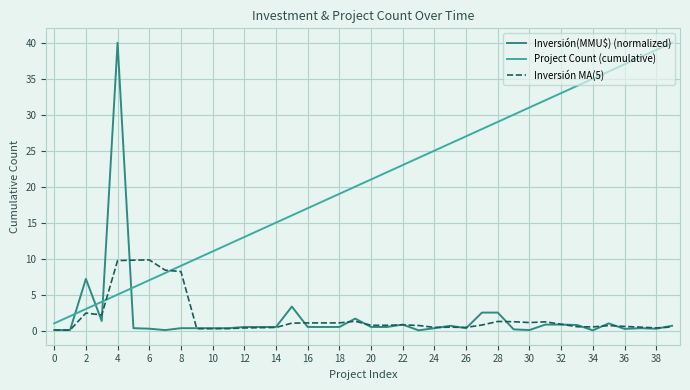

Which series ends up on top after the final intersection of Project Count (cumulative) and Inversión(MMU$) (normalized)?

Project Count (cumulative)